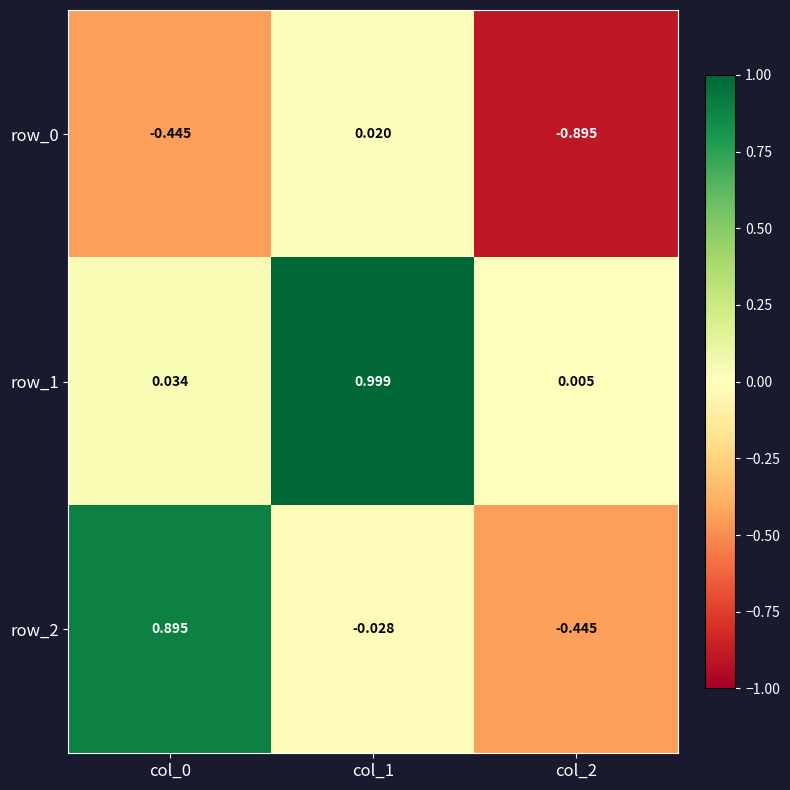

What is the difference between the maximum and minimum values in the row_1 series?

1.0